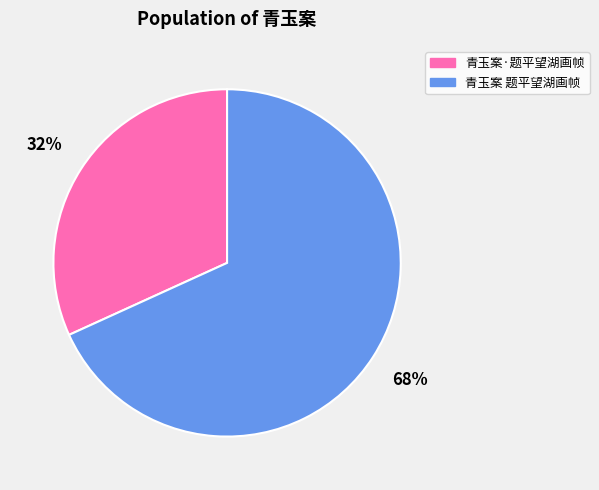

Which category accounts for the majority?

青玉案 题平望湖画帧